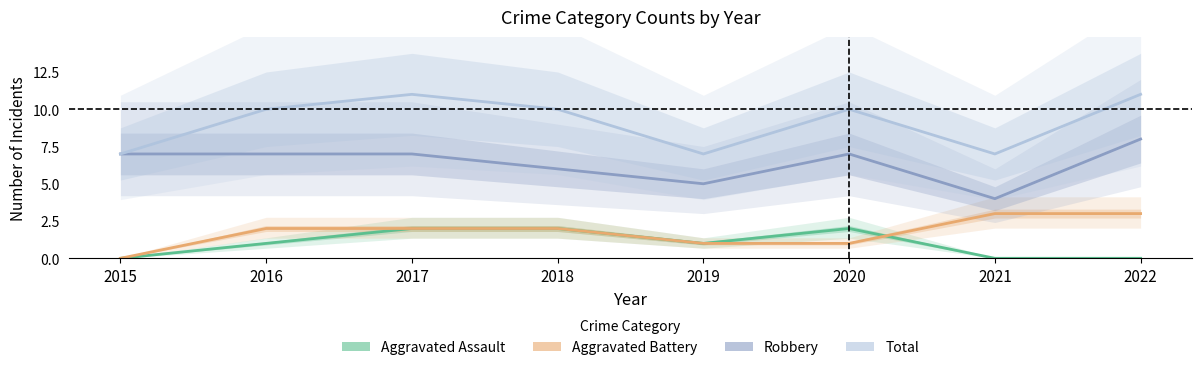

Which category has the highest value in the Total series?

2017